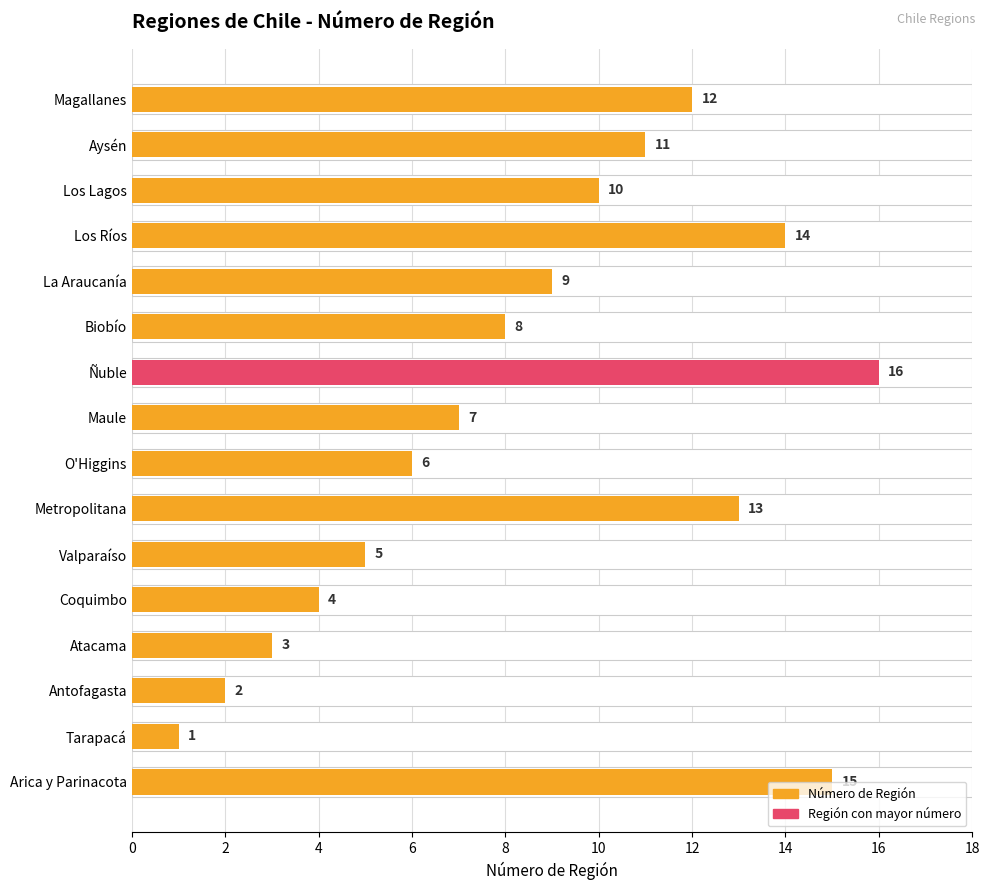

What is the change in value from Ñuble to La Araucanía?

-7